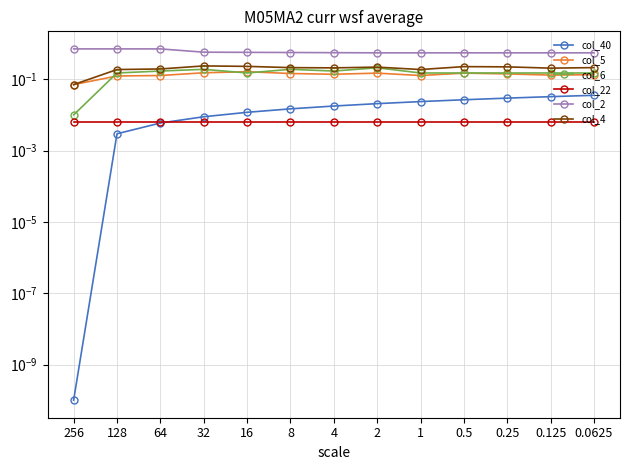

What is the difference between the col_6 values at 256 and 8?

0.2